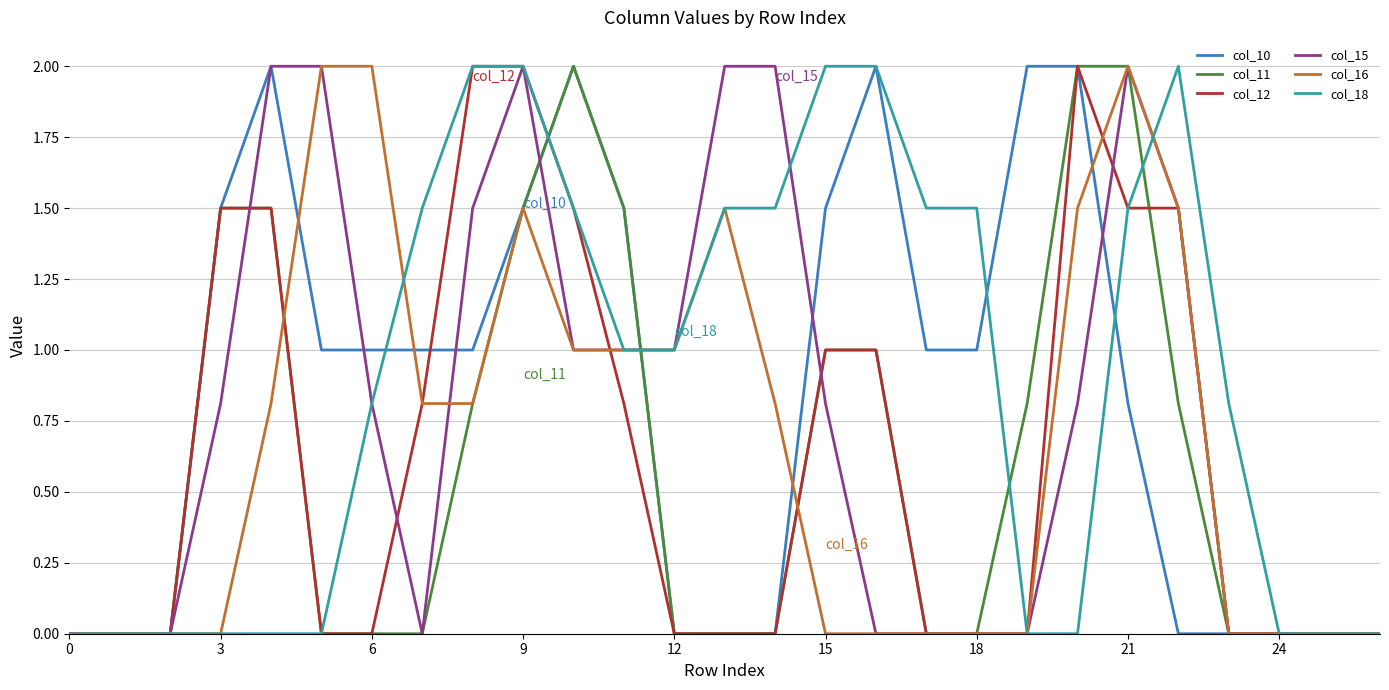

What is the highest value of the col_15 series?

2.0